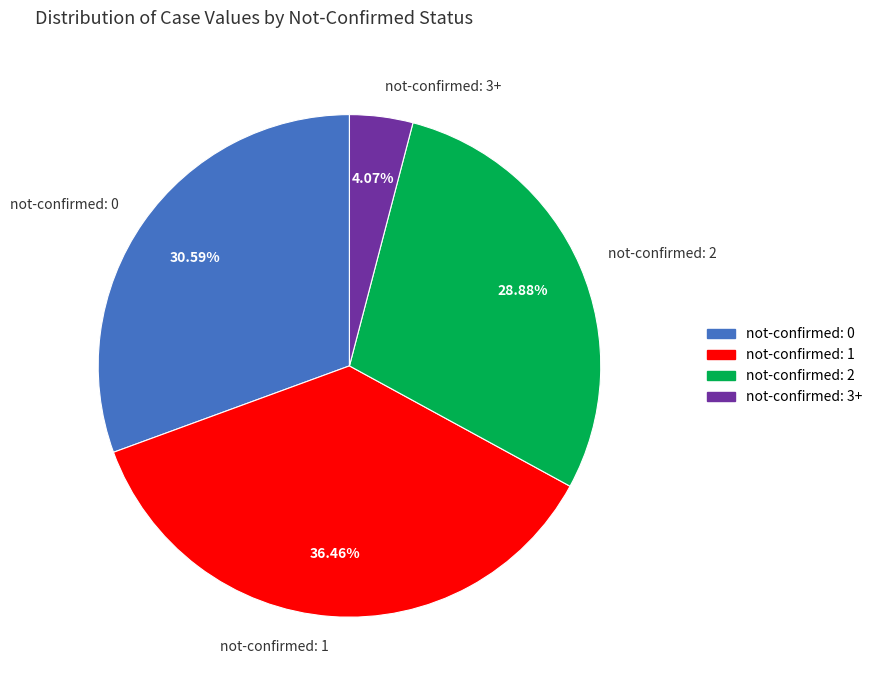

Rank the categories by value from highest to lowest.

not-confirmed: 1, not-confirmed: 0, not-confirmed: 2, not-confirmed: 3+